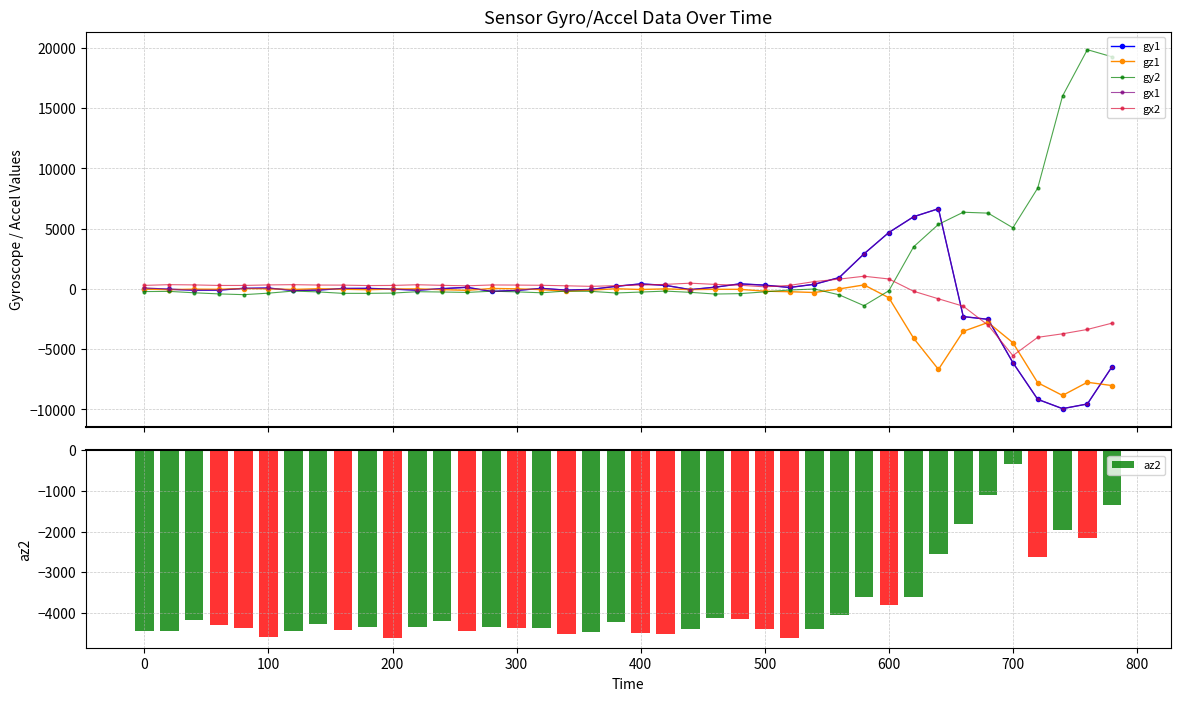

Reading left to right, what are all the values shown in this chart?

gy1: 12	-26	-95	-92	47	73	-127	-89	40	47	-12	-100	24	136	-207	-119	48	-98	-39	217	421	299	-56	147	425	316	123	388	945	2912	4683	5995	6655	-2293	-2519	-6113	-9159	-9931	-9545	-6436
gz1: -14	-56	-17	-26	36	11	-41	20	-20	-64	-7	10	-56	-115	41	12	-52	-199	-97	18	-45	7	-52	-29	-31	-184	-229	-295	3	335	-727	-4090	-6676	-3517	-2780	-4463	-7779	-8837	-7743	-8017
gy2: -217	-201	-318	-410	-473	-349	-174	-245	-365	-365	-343	-228	-253	-288	-186	-240	-317	-172	-199	-334	-257	-178	-281	-423	-389	-241	-88	-4	-489	-1387	-151	3501	5360	6366	6292	5075	8367	16005	19854	19260
gx1: 102	-26	-95	-92	47	73	-127	-89	40	47	-12	-100	24	136	-207	-119	48	-98	-39	217	421	299	-56	147	425	316	123	388	945	2912	4683	5995	6655	-2293	-2519	-6113	-9159	-9931	-9545	-6436
gx2: 297	356	336	291	291	335	356	325	318	281	292	350	301	260	332	323	304	262	216	275	319	380	479	379	307	176	295	613	816	1055	829	-191	-817	-1433	-3009	-5529	-4014	-3721	-3361	-2834